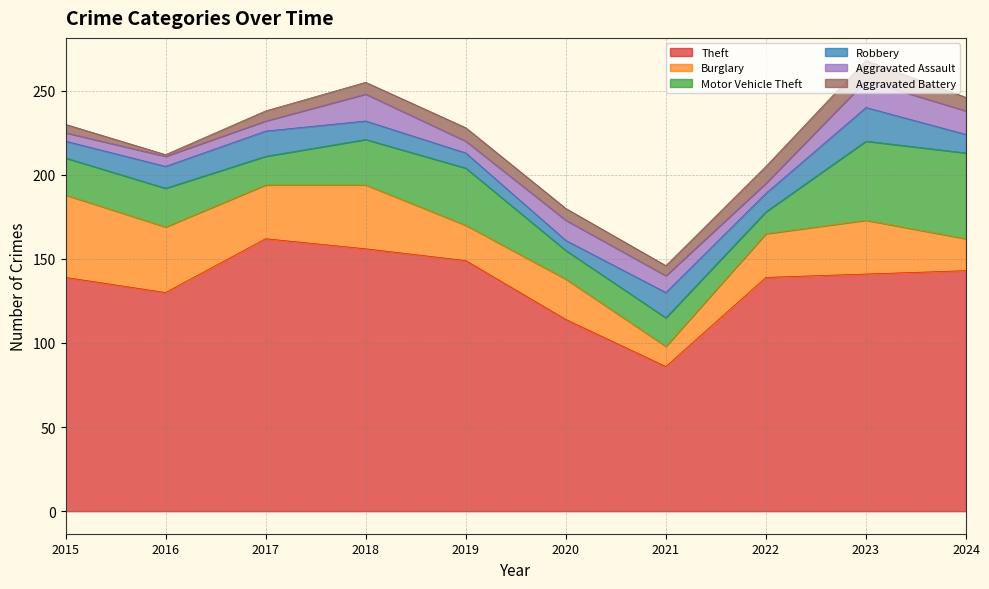

Reading left to right, transcribe all the data shown in this chart.

Theft: 139	130	162	156	149	114	86	139	141	143
Burglary: 49	39	32	38	21	24	12	26	32	19
Motor Vehicle Theft: 22	23	17	27	34	17	17	13	47	51
Robbery: 10	13	15	11	9	6	15	11	20	11
Aggravated Assault: 5	6	6	16	7	12	10	6	16	14
Aggravated Battery: 5	1	6	7	8	7	6	10	12	8